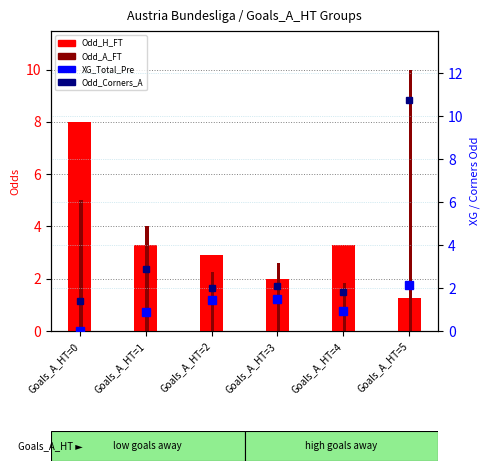

Which series has the largest total across all categories?

Odd_A_FT